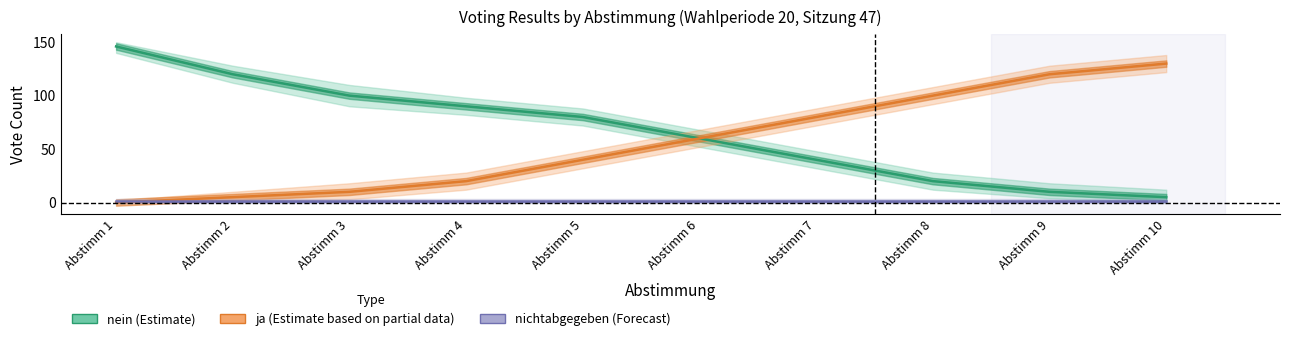

Which category has the highest value in the nein (Estimate) series?

Abstimm 1